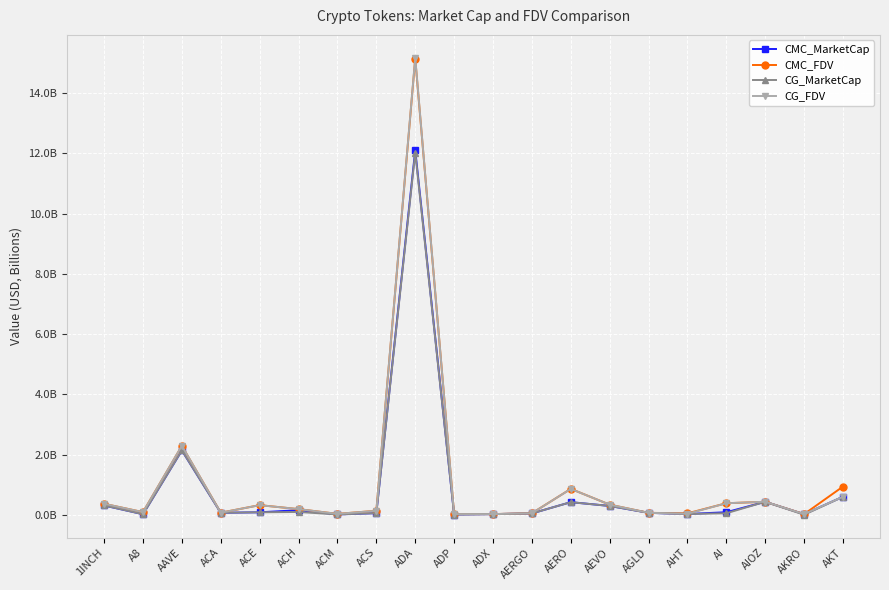

What is the difference between the CMC_MarketCap values at AHT and ACH?

0.1